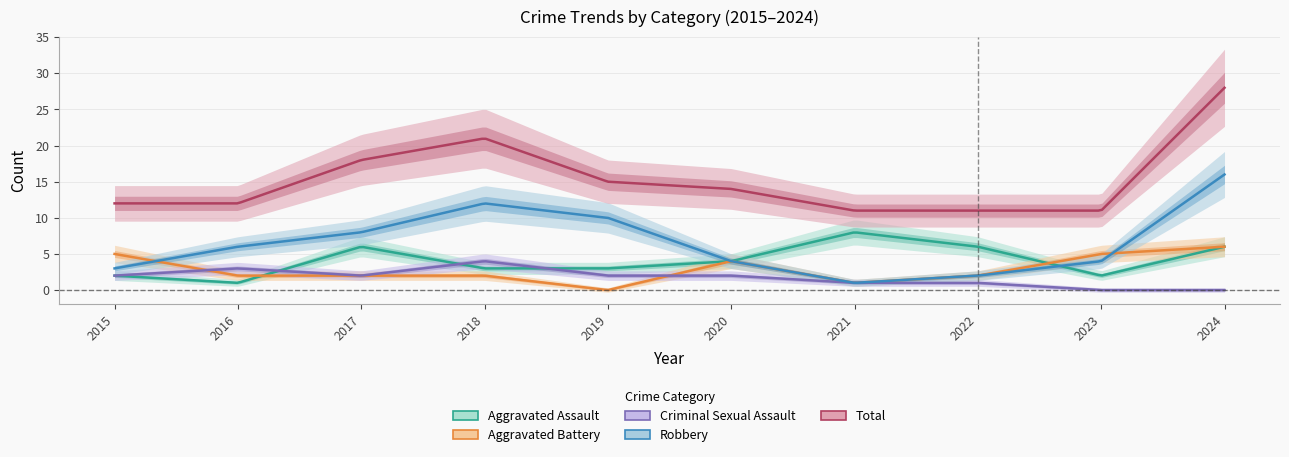

What is the difference between the highest and lowest values at 2021?

10